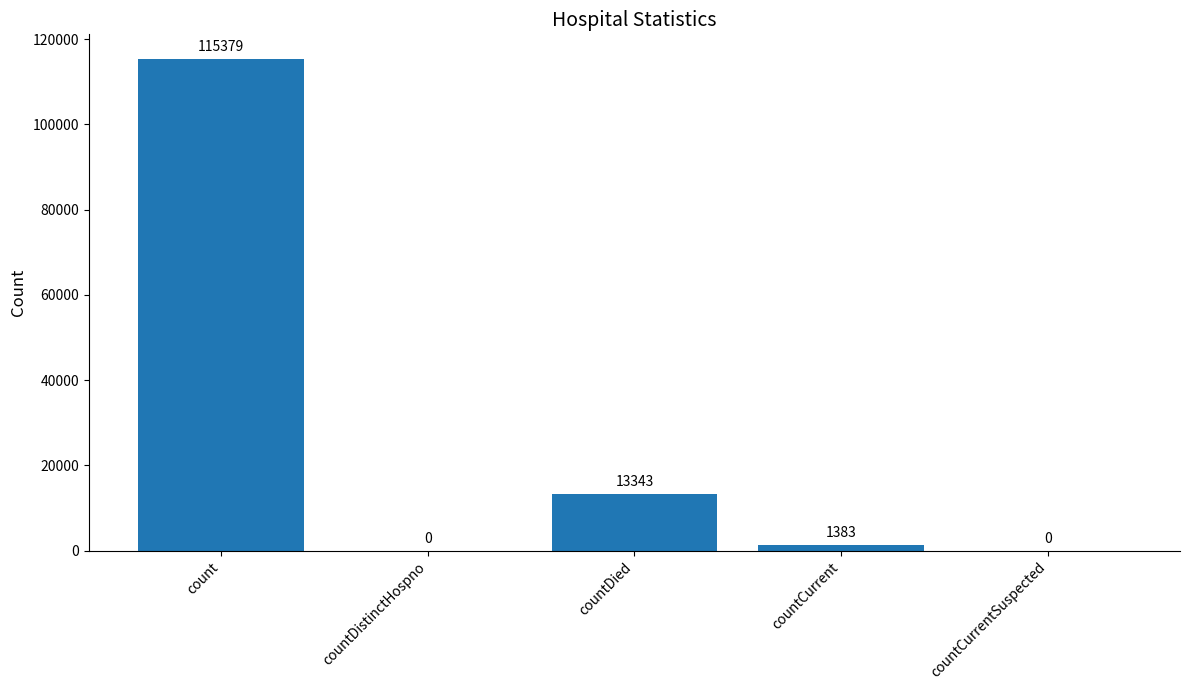

What is the maximum value shown in the chart?

115379